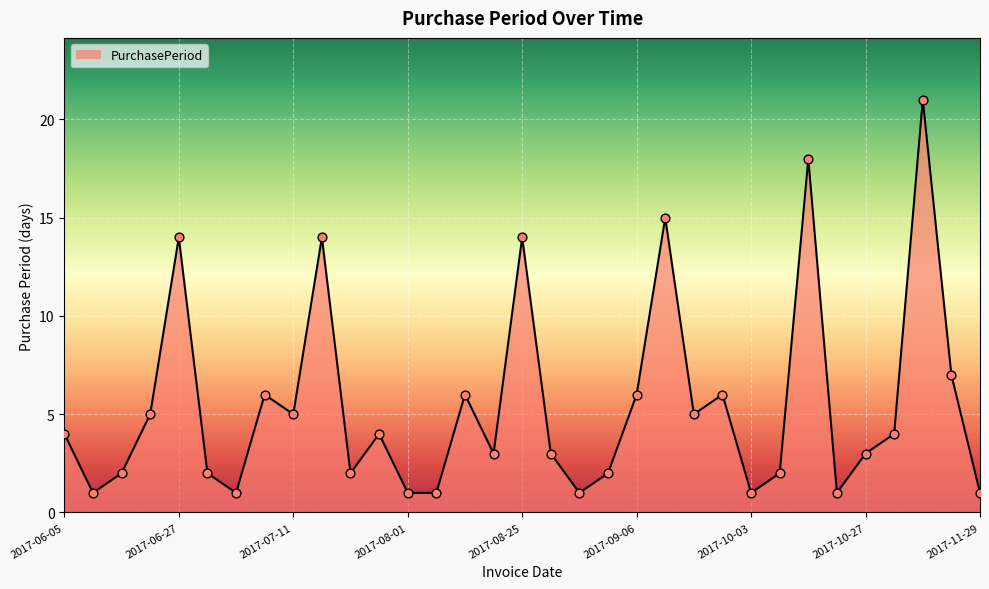

What is the greatest value displayed?

21